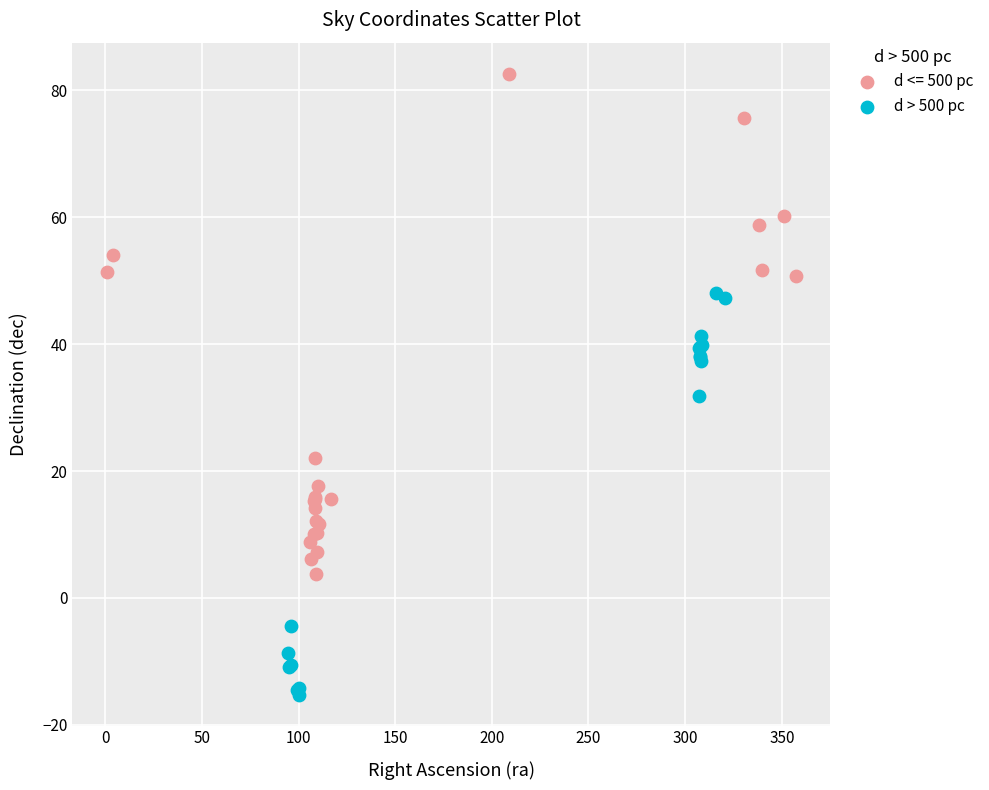

Which series has the widest spread of Y values?

d <= 500 pc